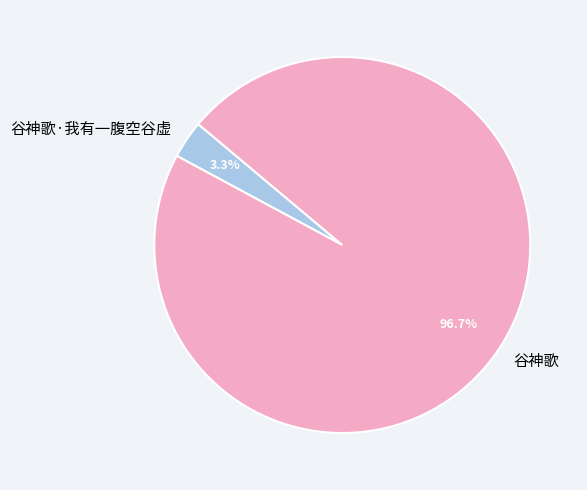

To the nearest percent, what is the combined percentage of 谷神歌 and 谷神歌·我有一腹空谷虚?

100%